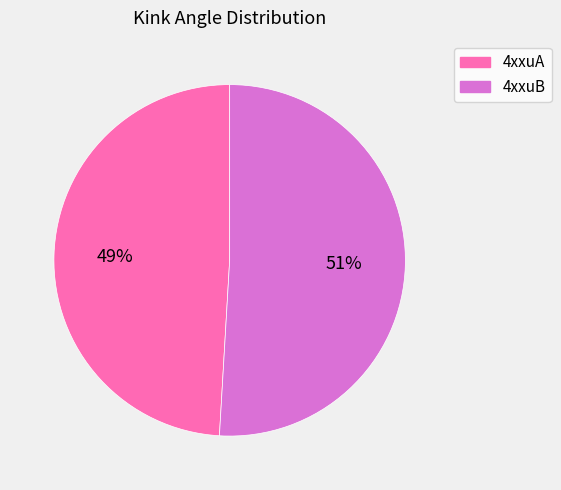

To the nearest percent, what percentage of the pie is 4xxuB?

51%